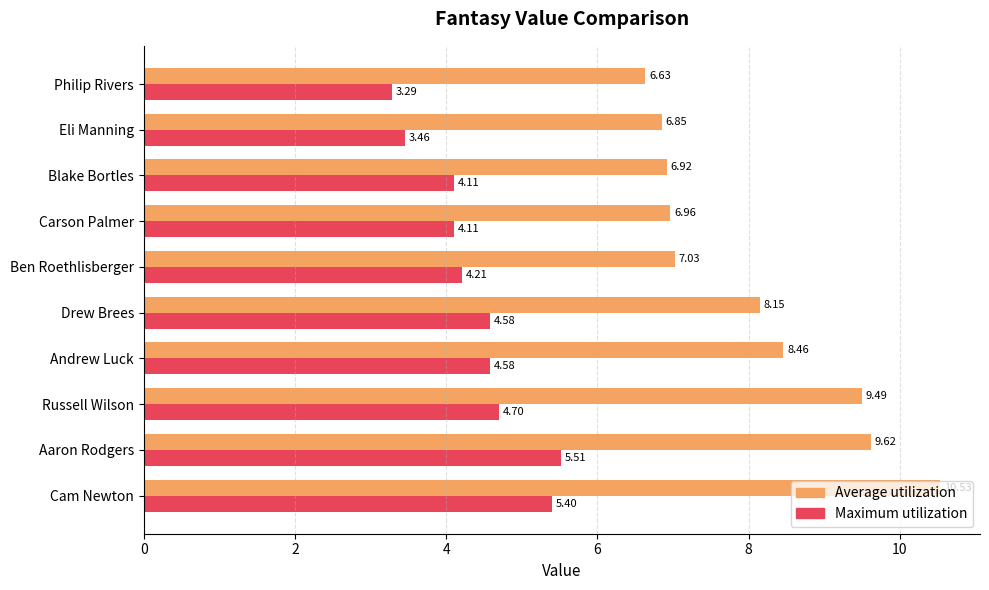

What is the average value of the Maximum utilization series?

4.4